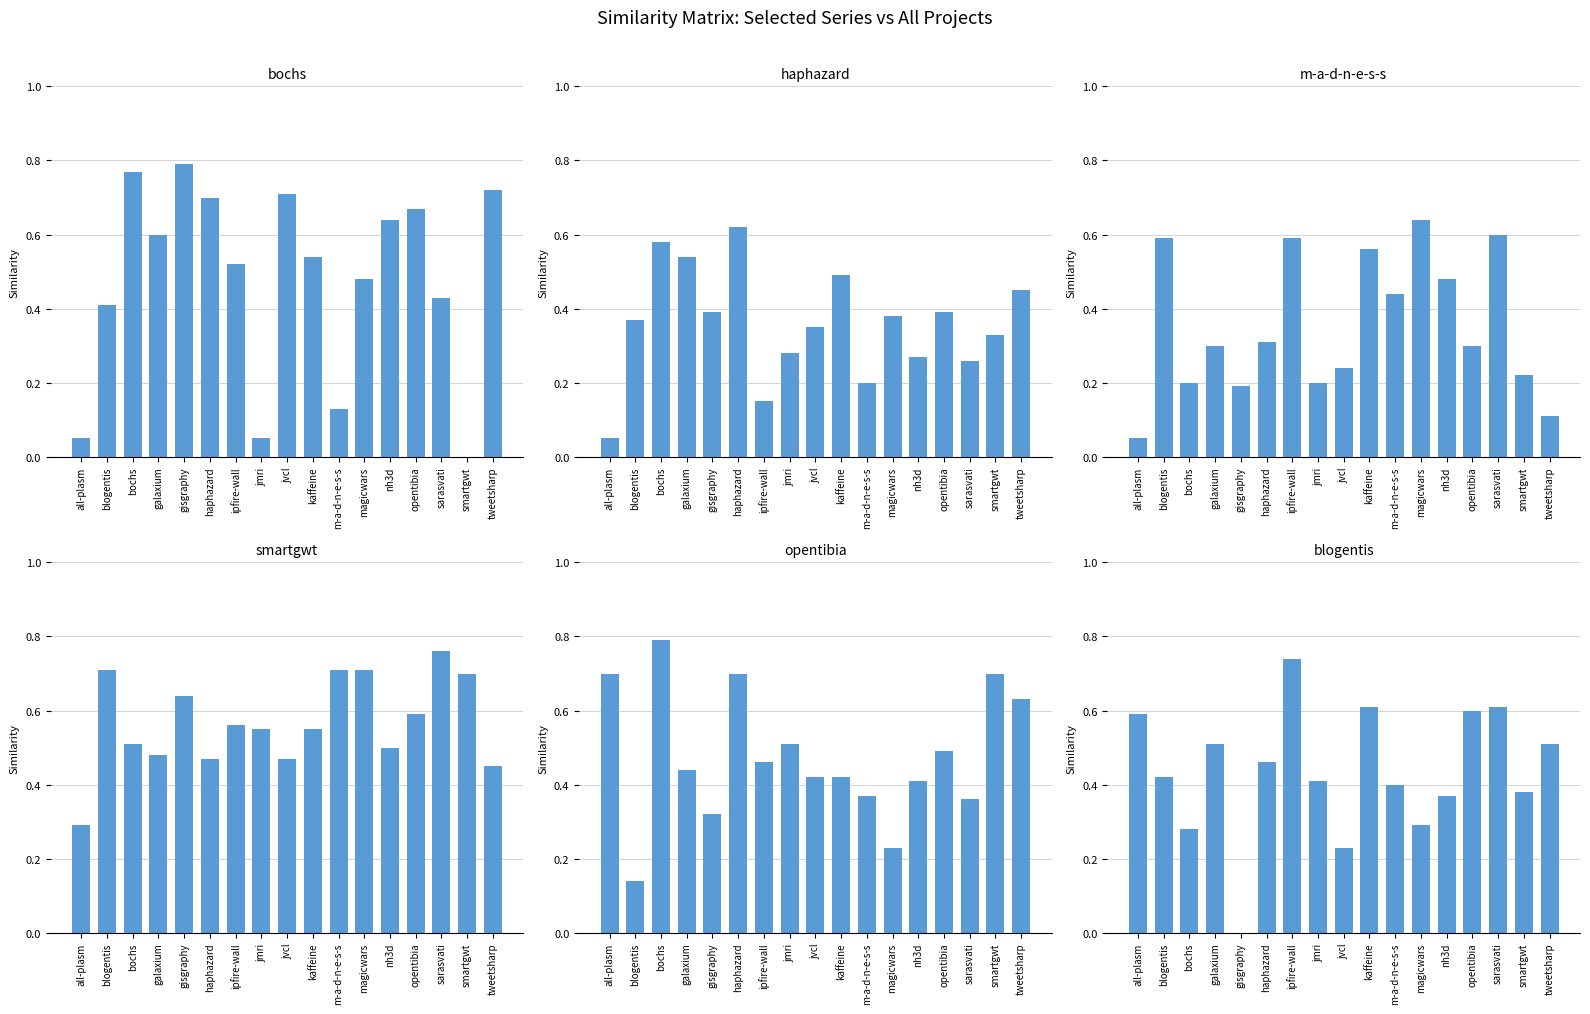

Count the number of data series in this chart.

6